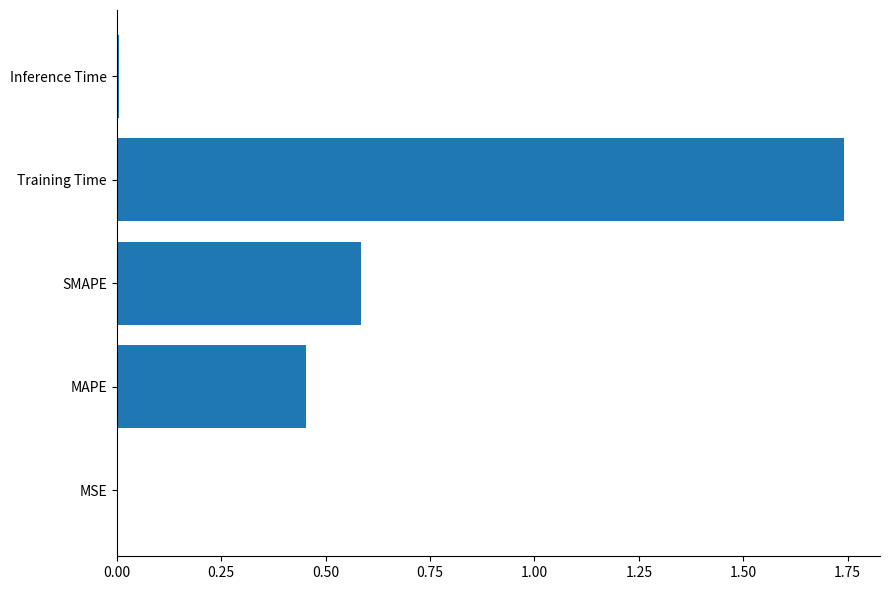

Which has a higher value, Inference Time or MAPE?

MAPE